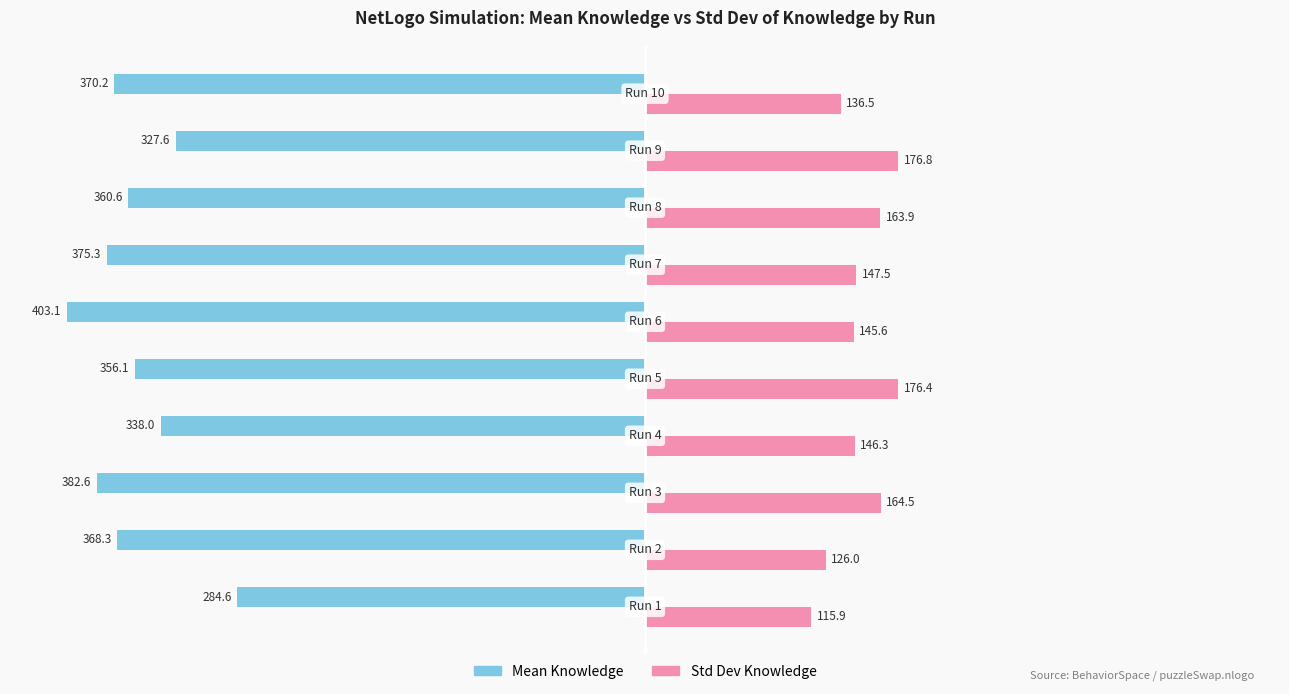

Which series has the largest range (max minus min)?

Mean Knowledge